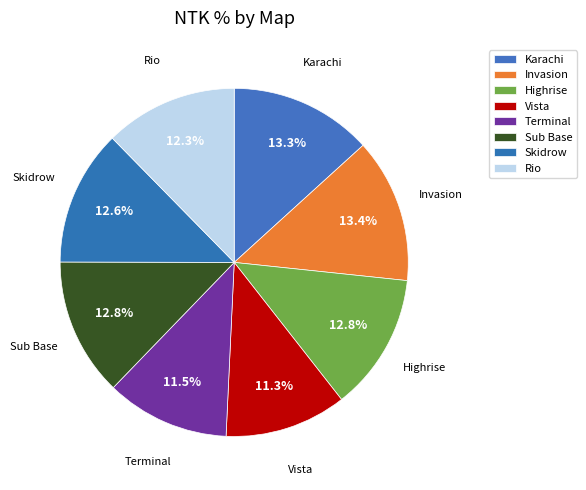

Combined, do Invasion and Sub Base account for over 50%?

No